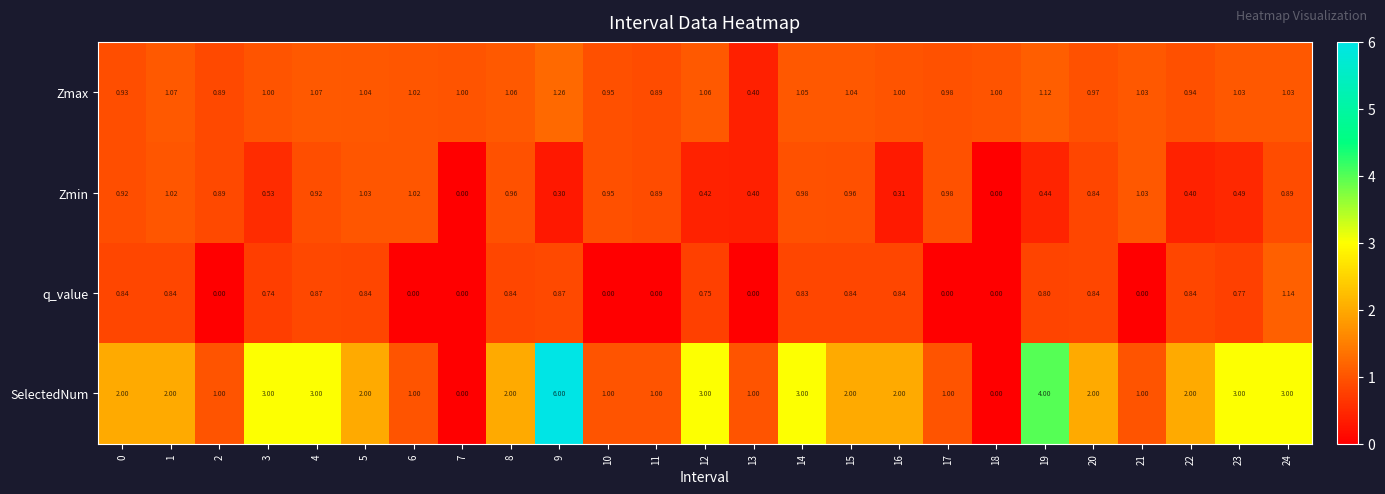

What is the difference between the highest and lowest values at 23?

2.5